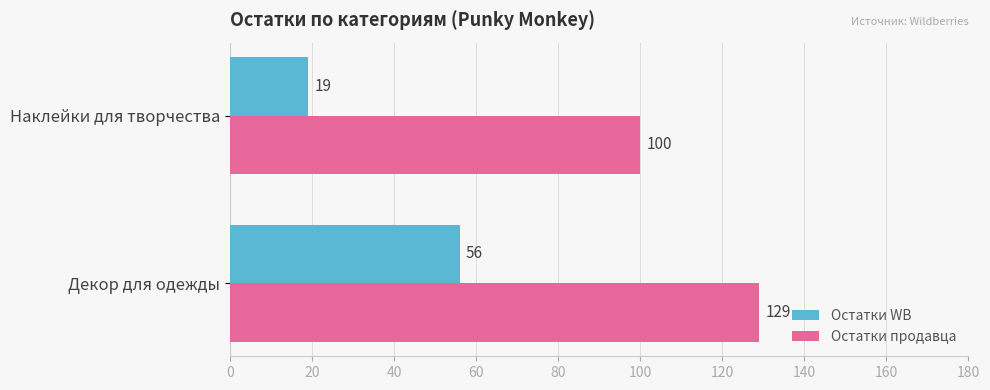

What is the total value across all series at Декор для одежды?

185